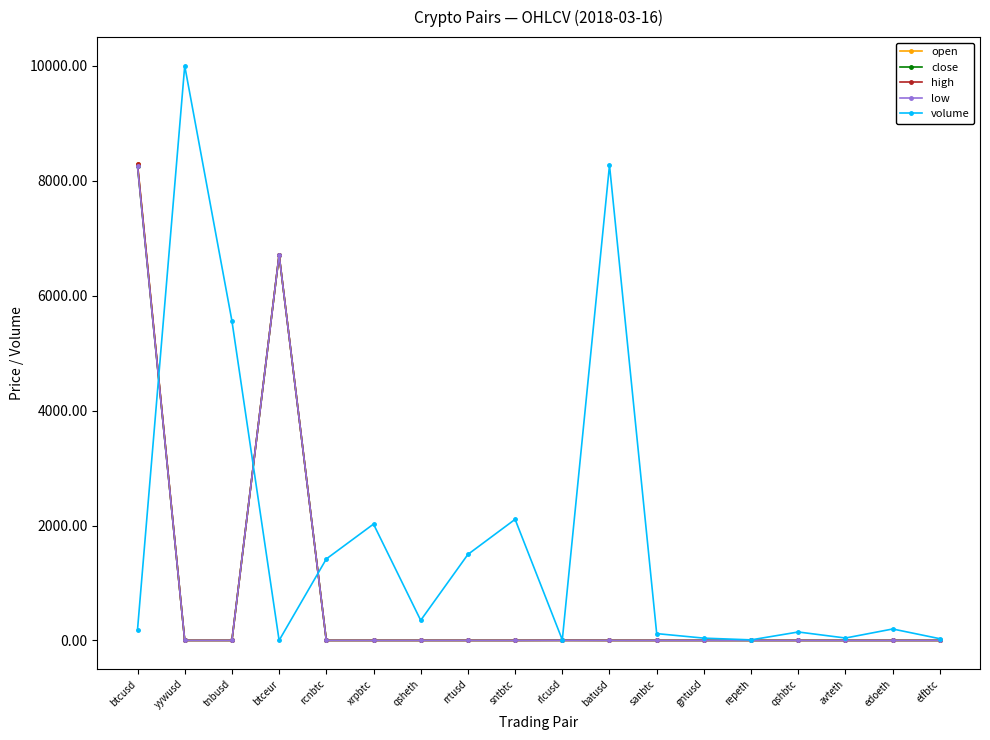

What is the total value across all series at sntbtc?

2107.6